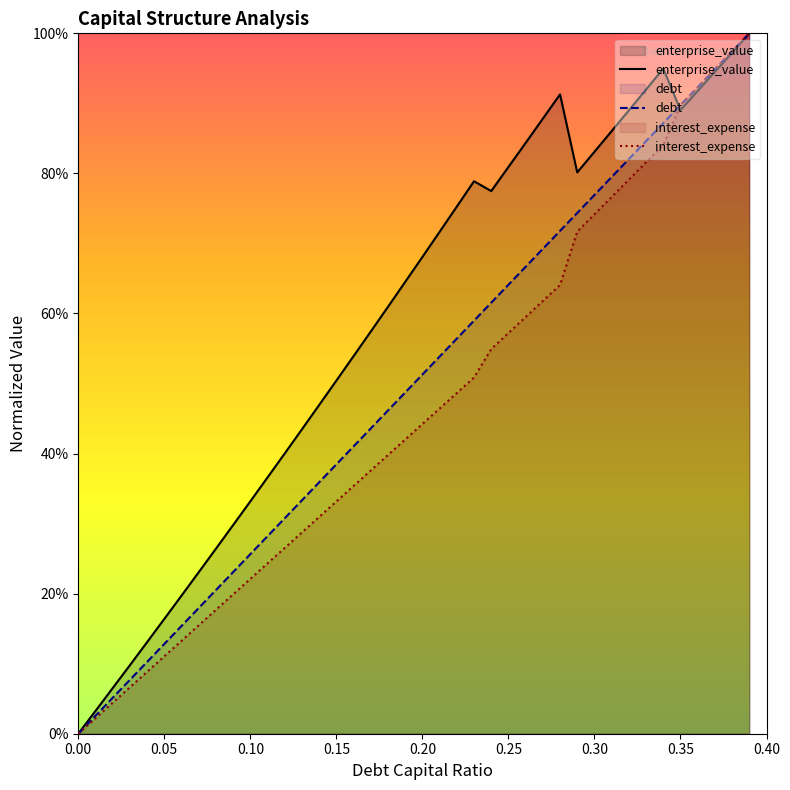

Rank the series by their maximum value, from highest to lowest.

enterprise_value, debt, interest_expense